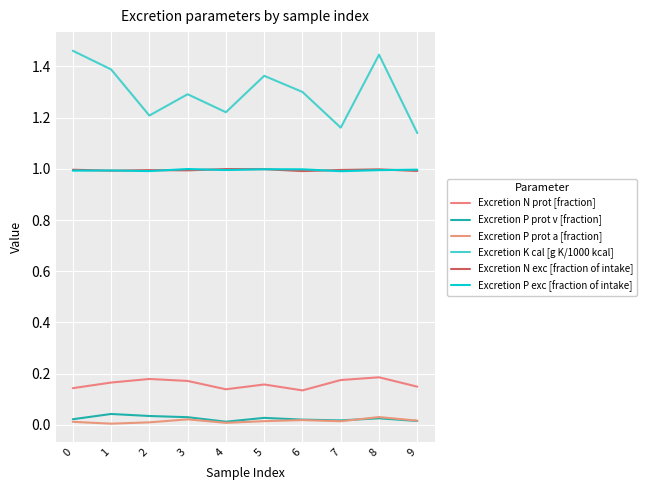

What is the sum of the Excretion N prot [fraction] values at 0 and 1?

0.3